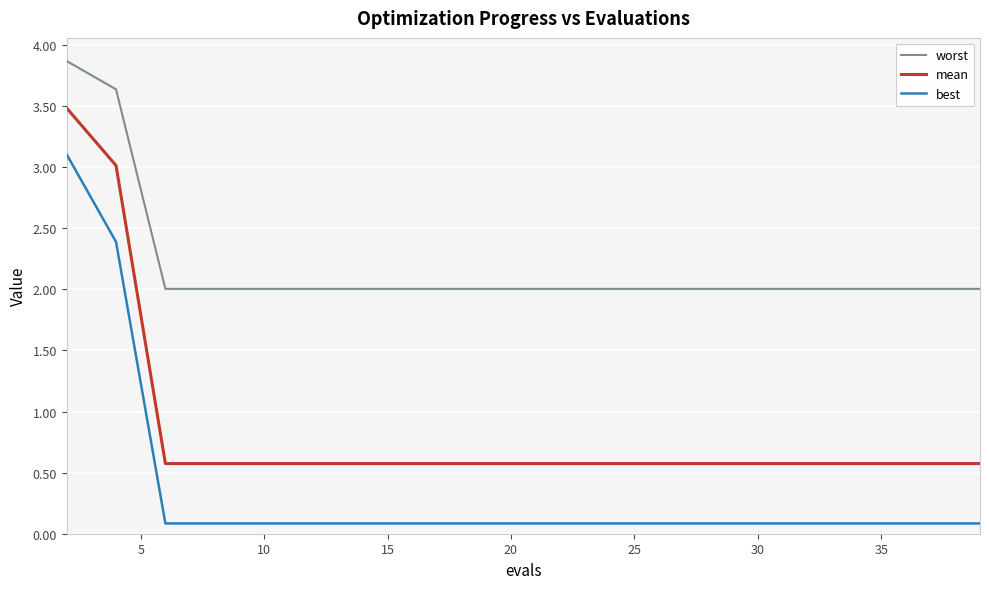

True or false: worst and mean cross at least once.

False